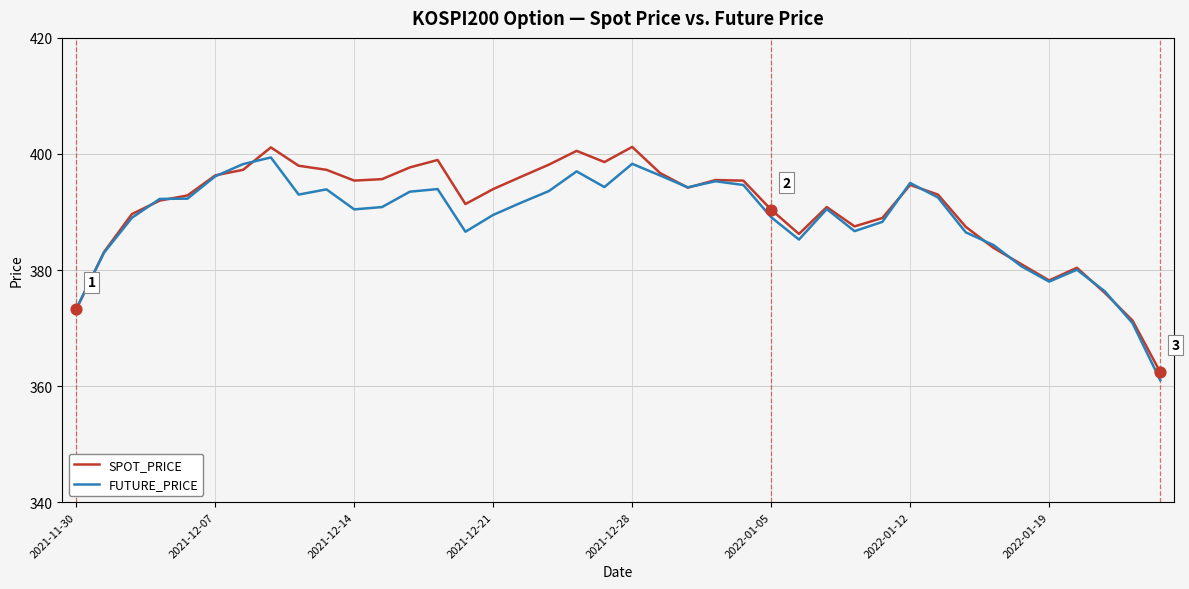

Which series has the largest range (max minus min)?

SPOT_PRICE